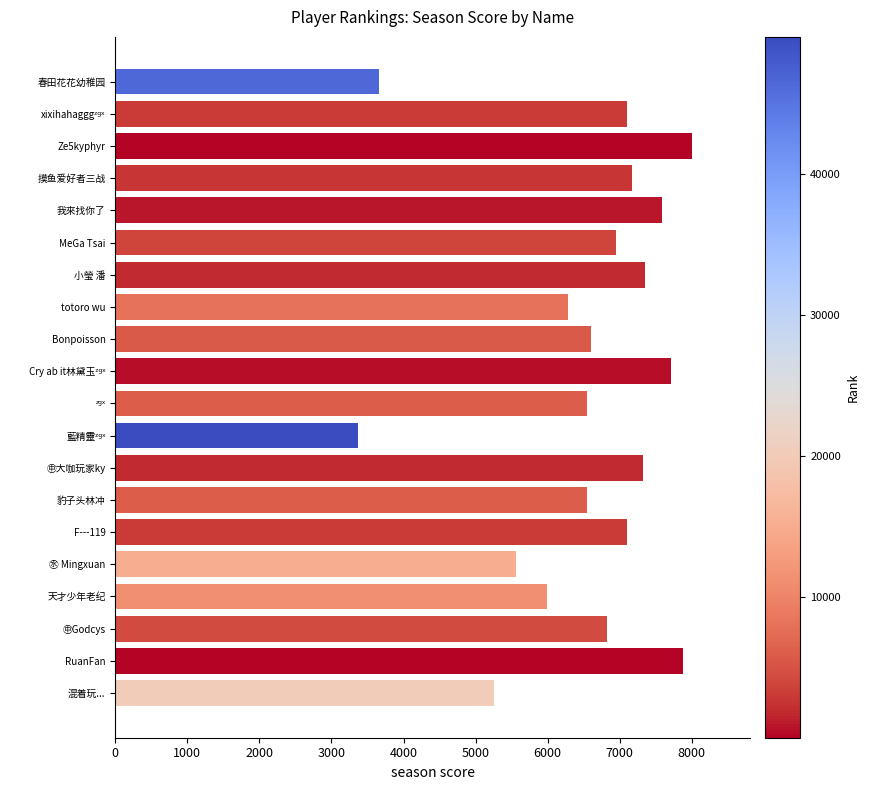

What is the minimum value shown in the chart?

3368